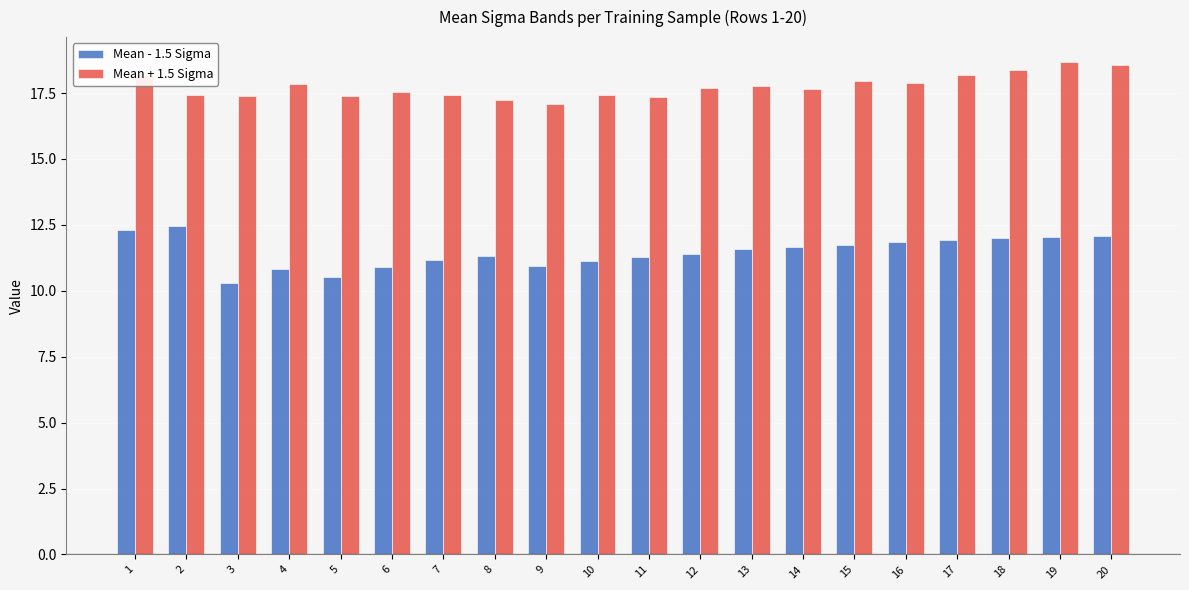

List the series in order of their peak value, lowest first.

Mean - 1.5 Sigma, Mean + 1.5 Sigma